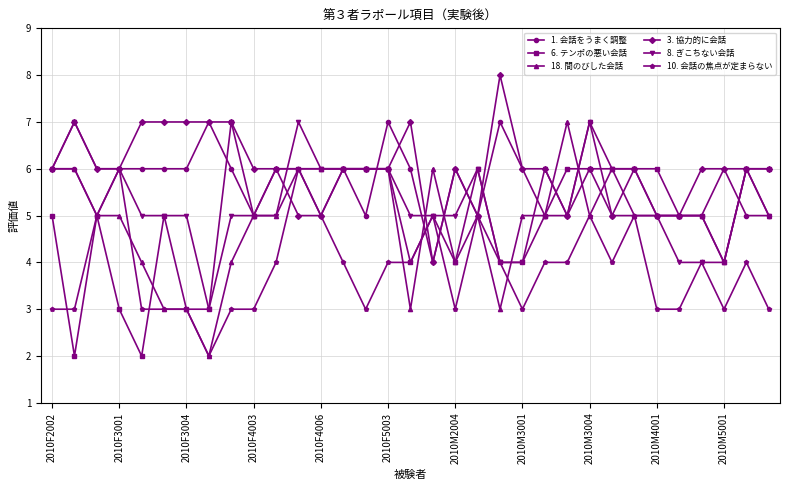

Reading right to left, what are all the values shown in this chart?

1. 会話をうまく調整: 5	5	6	5	5	5	5	5	7	5	5	6	7	5	6	4	6	7	5	6	5	6	6	5	6	7	6	6	6	6	5	6	6
6. テンポの悪い会話: 6	6	4	5	5	6	6	6	6	6	5	4	4	6	4	5	4	6	6	6	6	6	6	5	7	3	3	5	2	3	5	2	5
18. 間のびした会話: 5	6	4	5	5	5	5	6	5	7	5	5	3	5	4	6	3	6	6	6	6	6	5	5	4	2	3	3	4	5	5	6	6
3. 協力的に会話: 6	6	6	6	5	5	6	5	6	5	6	6	8	5	6	4	7	6	6	6	5	5	6	6	7	7	7	7	7	6	6	7	6
8. ぎこちない会話: 5	6	4	4	4	5	6	6	7	5	6	4	4	6	5	5	5	6	6	6	6	7	5	5	5	3	5	5	5	6	6	7	6
10. 会話の焦点が定まらない: 3	4	3	4	3	3	5	4	5	4	4	3	4	5	3	5	4	4	3	4	5	6	4	3	3	2	3	3	3	6	5	3	3